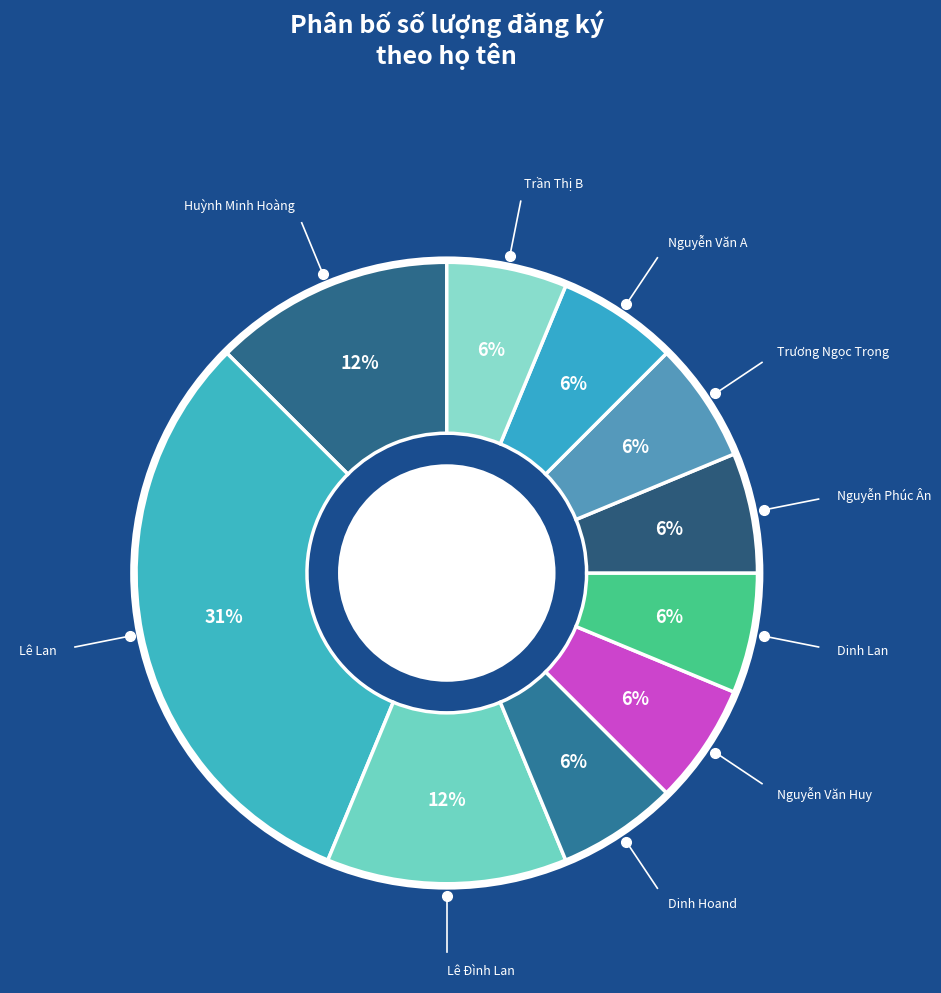

How many slices are in this pie chart?

10